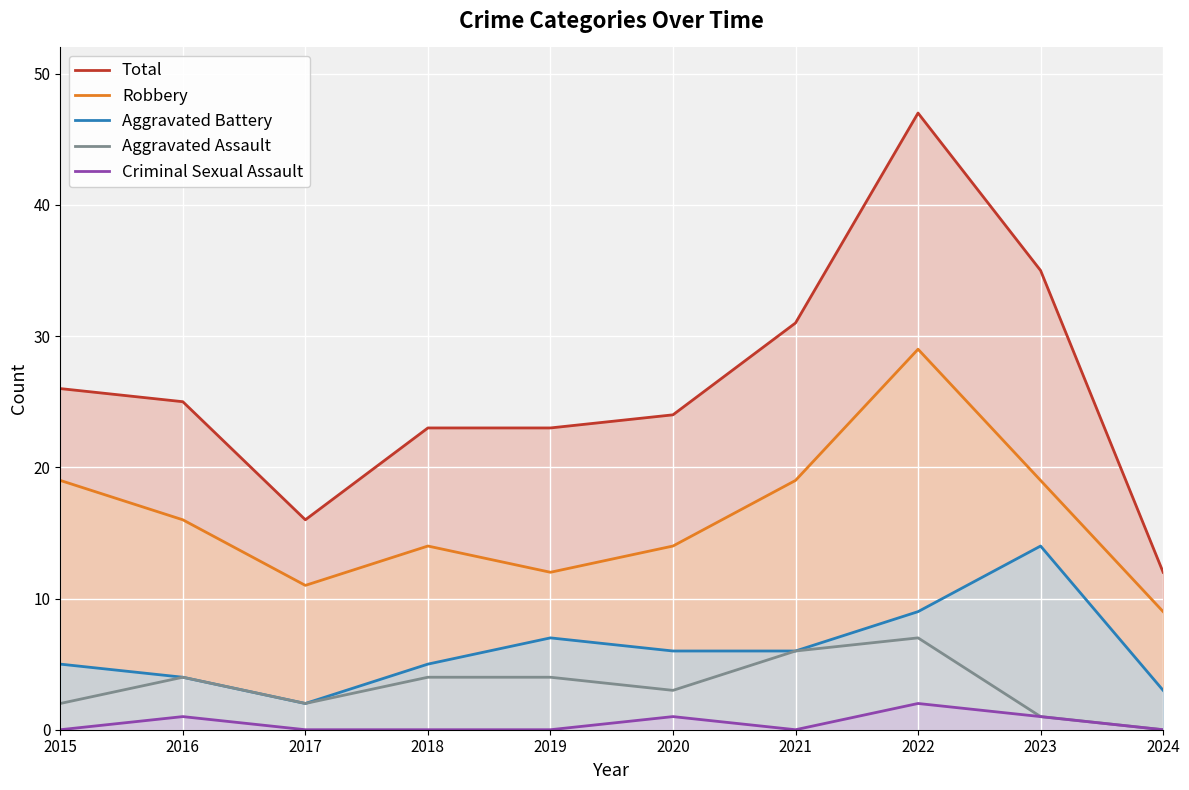

The Aggravated Assault series shows 3 at 2020. True or false?

True